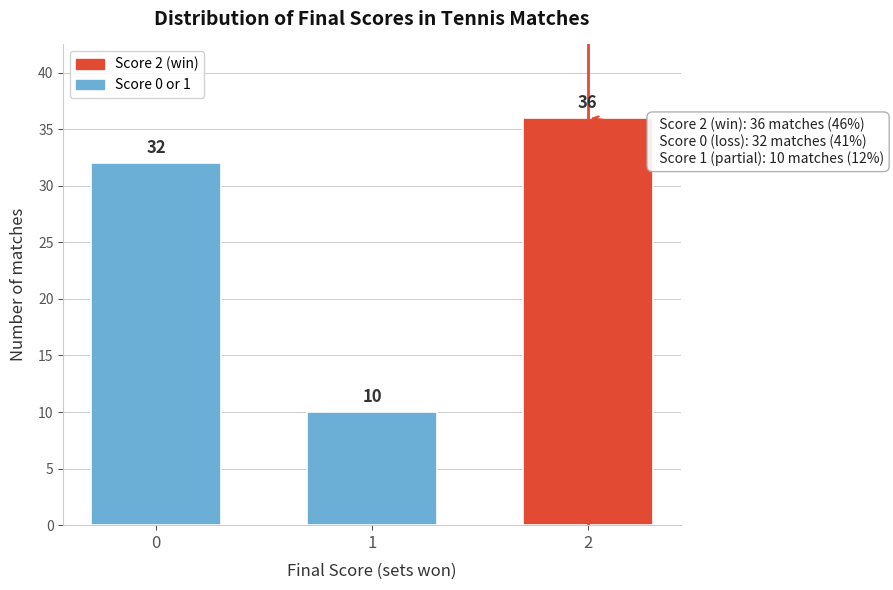

Reading left to right, list all the values displayed in this chart.

0=32	1=10	2=36